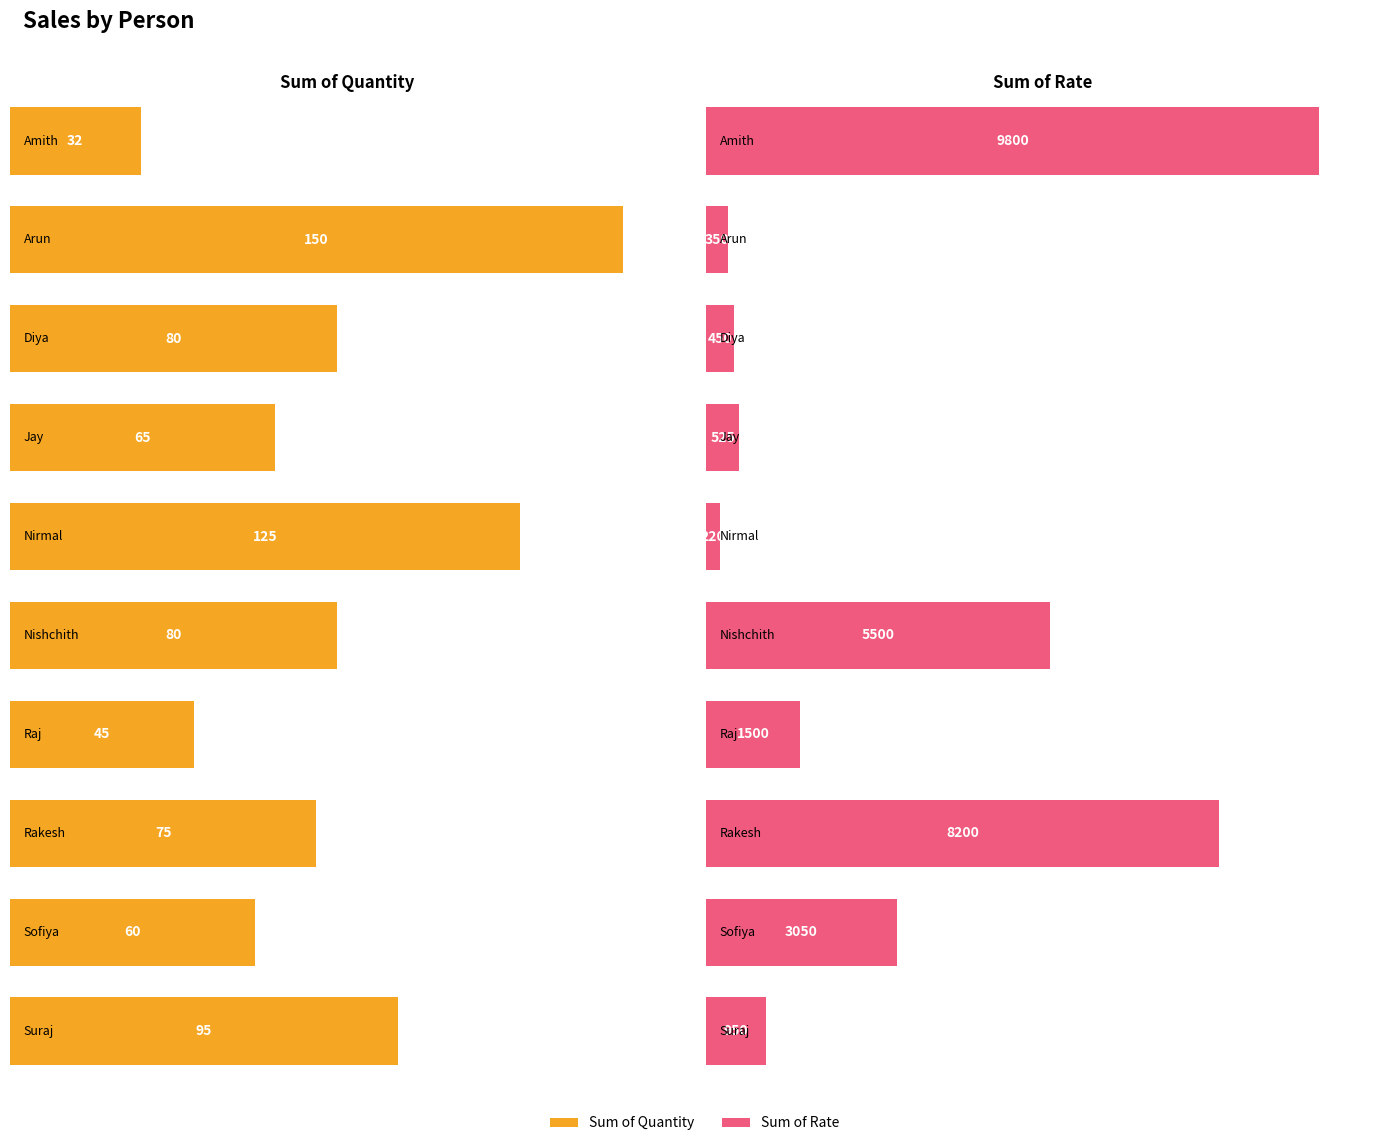

Reading left to right, list all the values displayed in this chart.

Sum of Quantity: Amith=32	Arun=150	Diya=80	Jay=65	Nirmal=125	Nishchith=80	Raj=45	Rakesh=75	Sofiya=60	Suraj=95
Sum of Rate: Amith=9800	Arun=350	Diya=450	Jay=525	Nirmal=220	Nishchith=5500	Raj=1500	Rakesh=8200	Sofiya=3050	Suraj=950